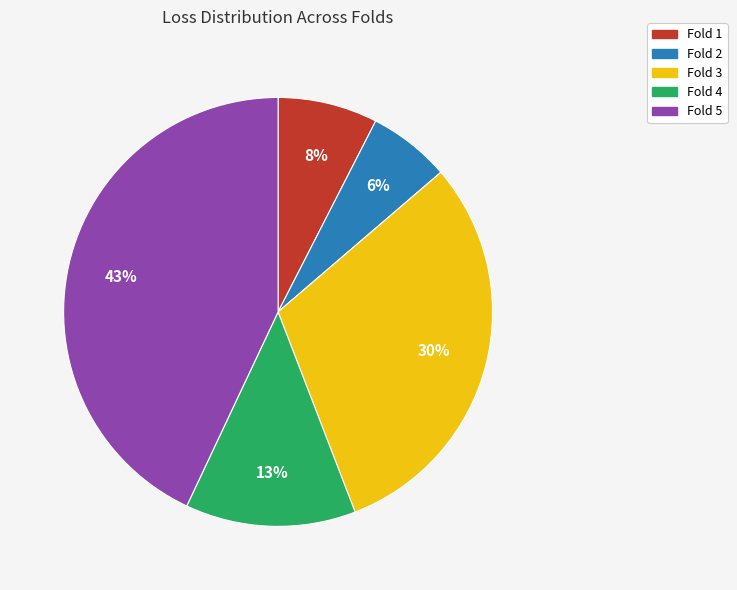

To the nearest percent, what is the average slice percentage?

20%